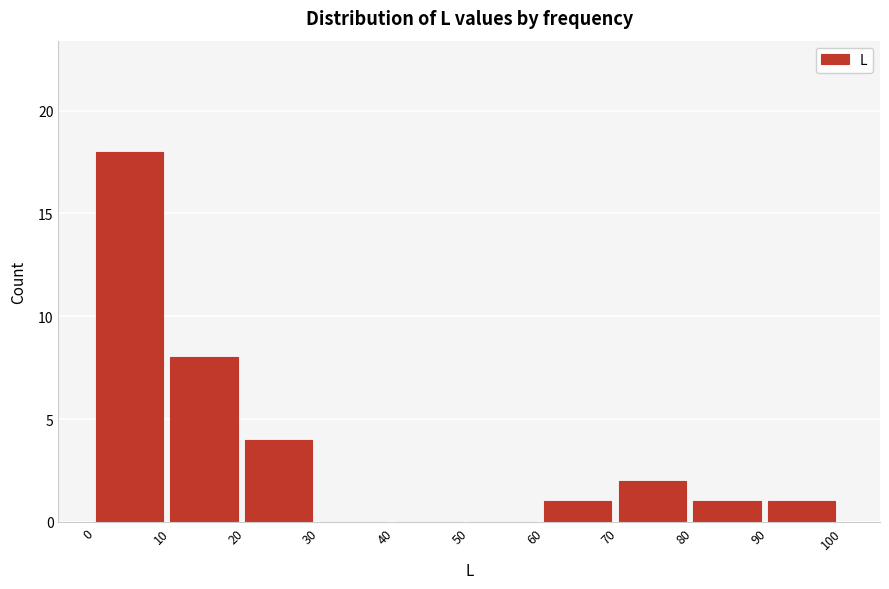

Reading left to right, list every bar in this chart as the range it spans on the x-axis followed by its height. The values are not printed on the chart, so give them approximately, as read against the axis.

0 to 10: 18
10 to 20: 8
20 to 30: 4
30 to 40: 0
40 to 50: 0
50 to 60: 0
60 to 70: 1
70 to 80: 2
80 to 90: 1
90 to 100: 1